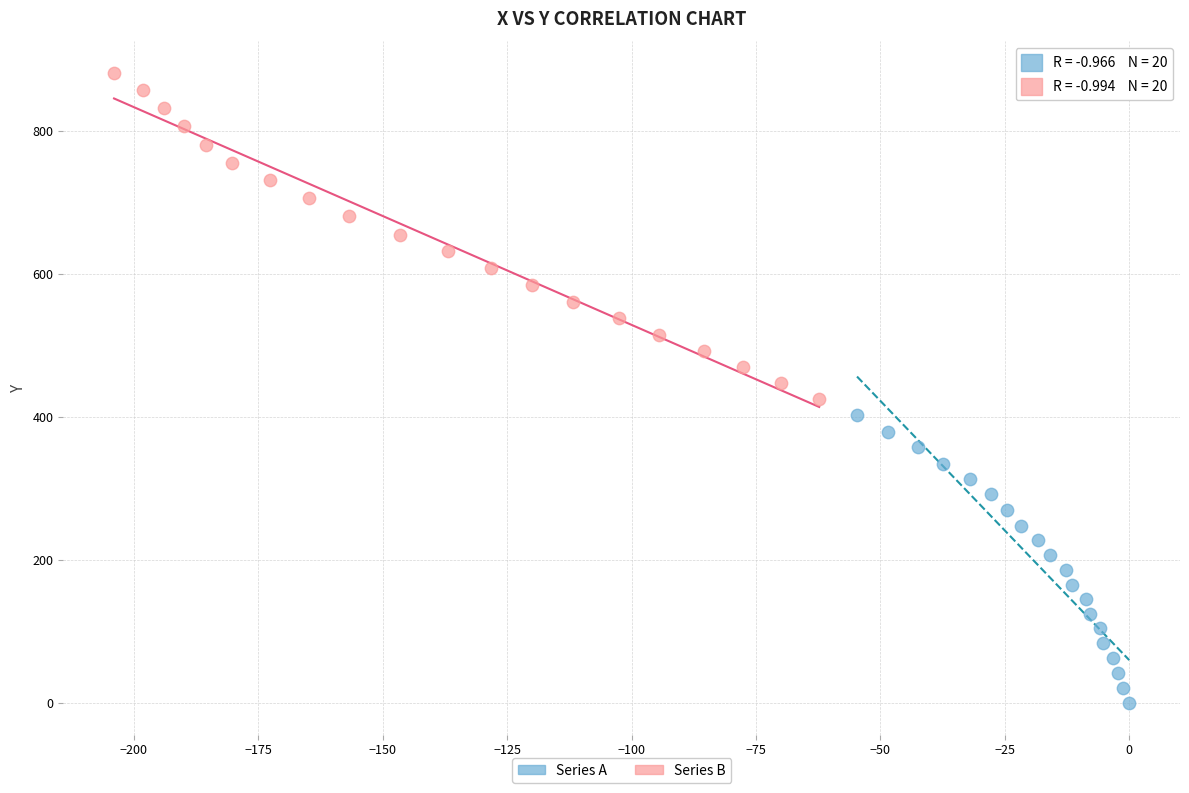

Which series has the largest Y range (max minus min)?

Series B